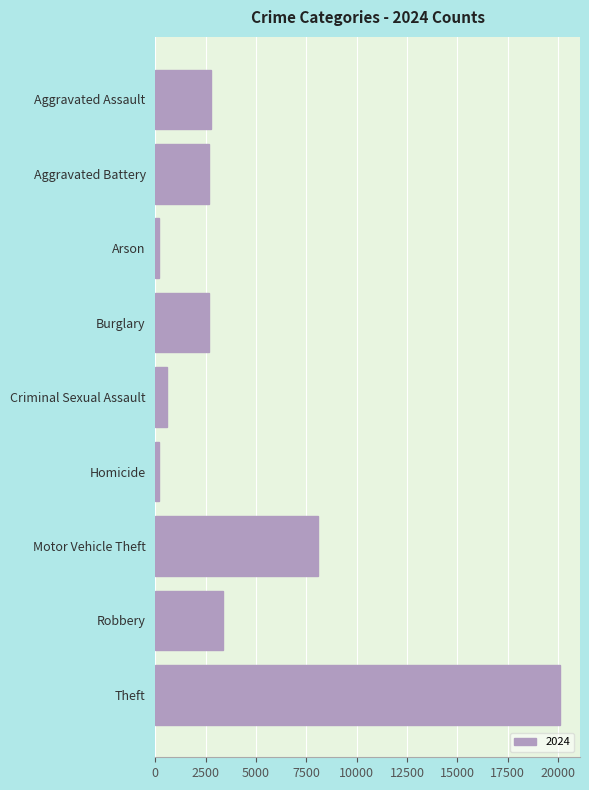

Is it true that the value at Theft is 20090?

True